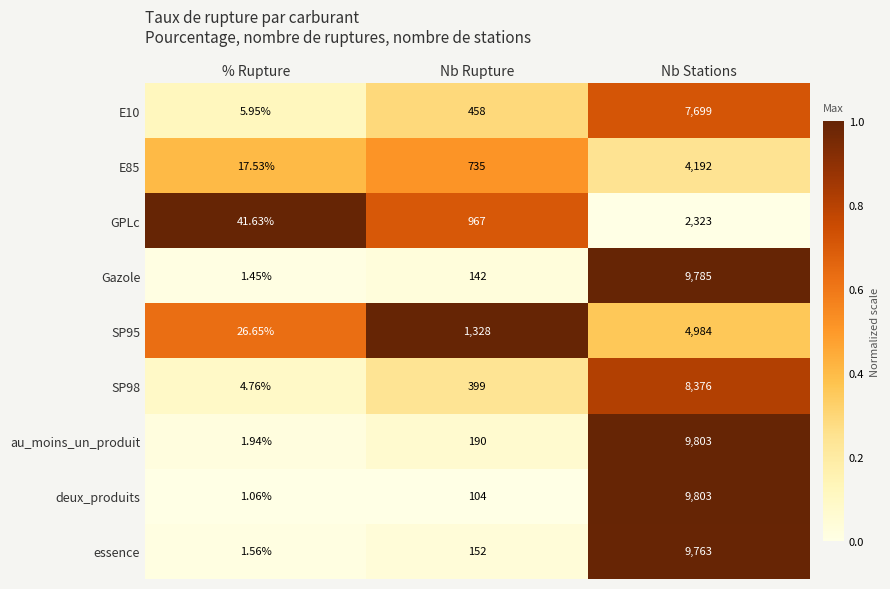

At which label does au_moins_un_produit reach its minimum?

% Rupture